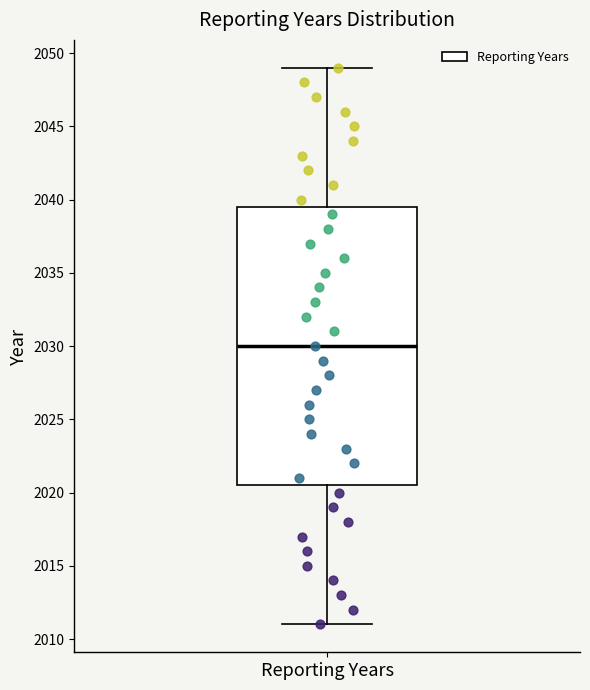

Transcribe this box plot: give where the median line is, the range the box spans, and where the two whiskers end, as read against the y-axis. The values are not printed on the chart, so give them approximately, as read against the axis.

median 2030.0, box 2020.5 to 2039.5, whiskers 2011.0 to 2049.0